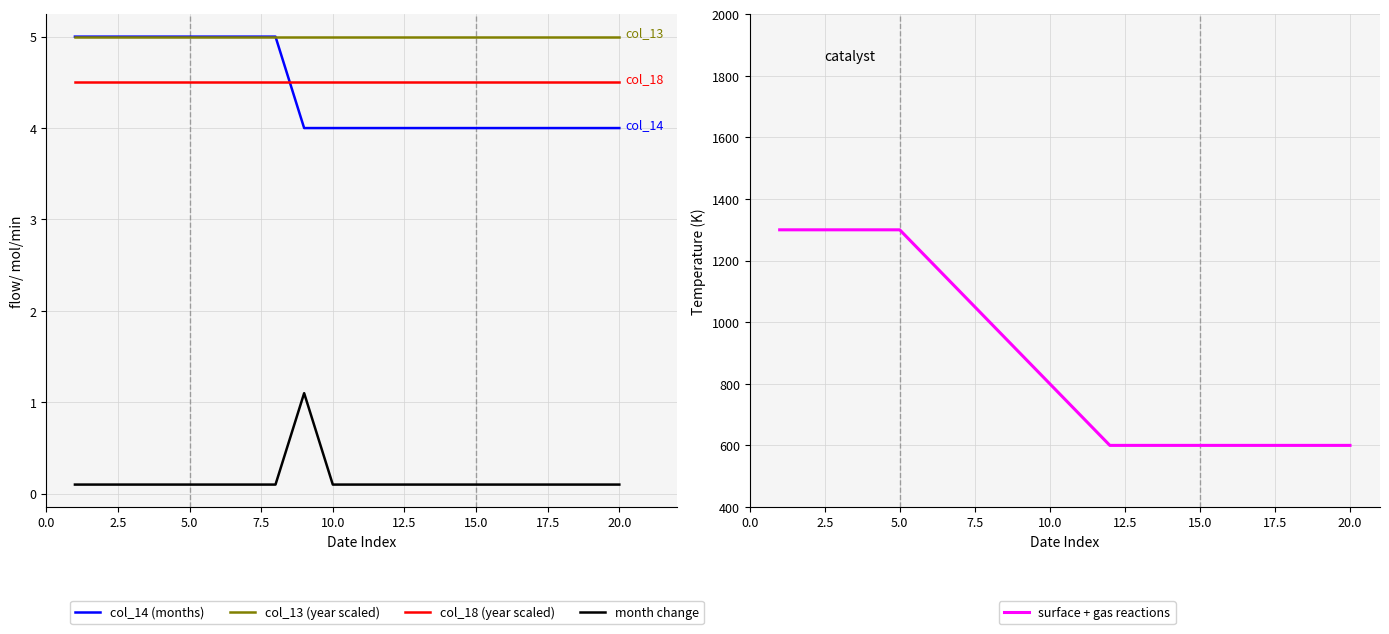

Reading left to right, what are all the values shown in this chart?

col_14 (months): 5.0	5.0	5.0	5.0	5.0	5.0	5.0	5.0	4.0	4.0	4.0	4.0	4.0	4.0	4.0	4.0	4.0	4.0	4.0	4.0
col_13 (year scaled): 5.0	5.0	5.0	5.0	5.0	5.0	5.0	5.0	5.0	5.0	5.0	5.0	5.0	5.0	5.0	5.0	5.0	5.0	5.0	5.0
col_18 (year scaled): 4.5	4.5	4.5	4.5	4.5	4.5	4.5	4.5	4.5	4.5	4.5	4.5	4.5	4.5	4.5	4.5	4.5	4.5	4.5	4.5
month change: 0.1	0.1	0.1	0.1	0.1	0.1	0.1	0.1	1.1	0.1	0.1	0.1	0.1	0.1	0.1	0.1	0.1	0.1	0.1	0.1
surface + gas reactions: 1300.0	1300.0	1300.0	1300.0	1300.0	1200.0	1100.0	1000.0	900.0	800.0	700.0	600.0	600.0	600.0	600.0	600.0	600.0	600.0	600.0	600.0